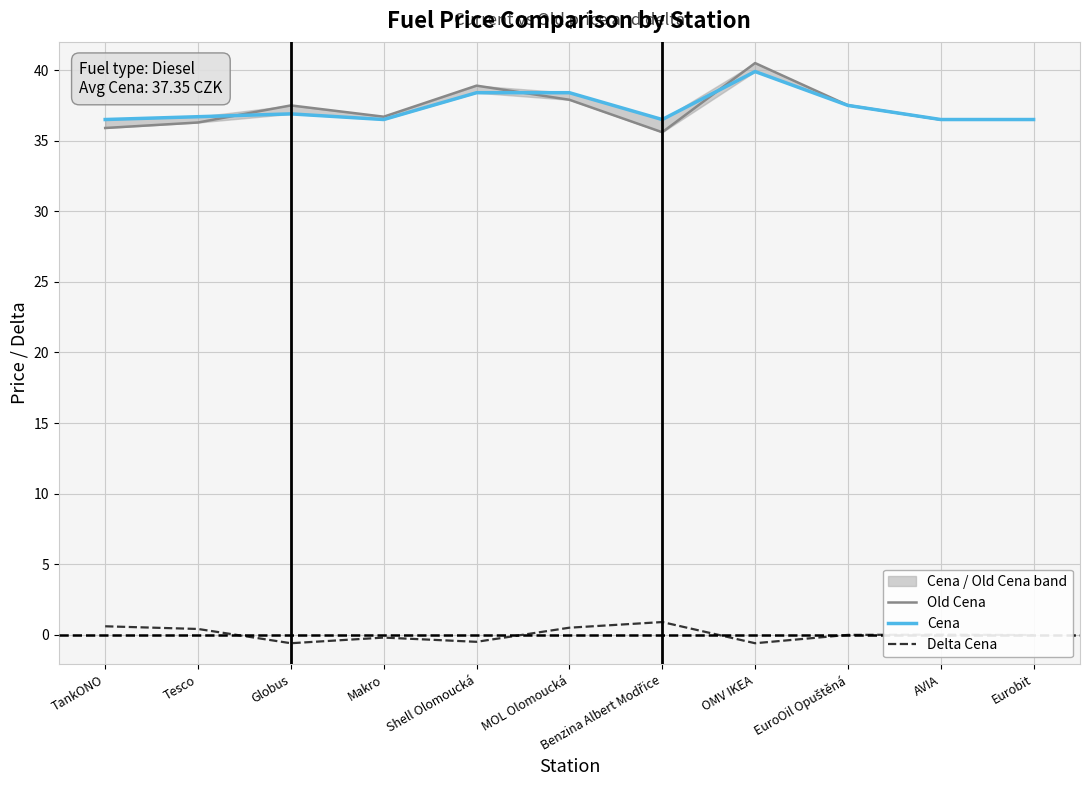

What is the difference between the Delta Cena values at OMV IKEA and Shell Olomoucká?

0.1